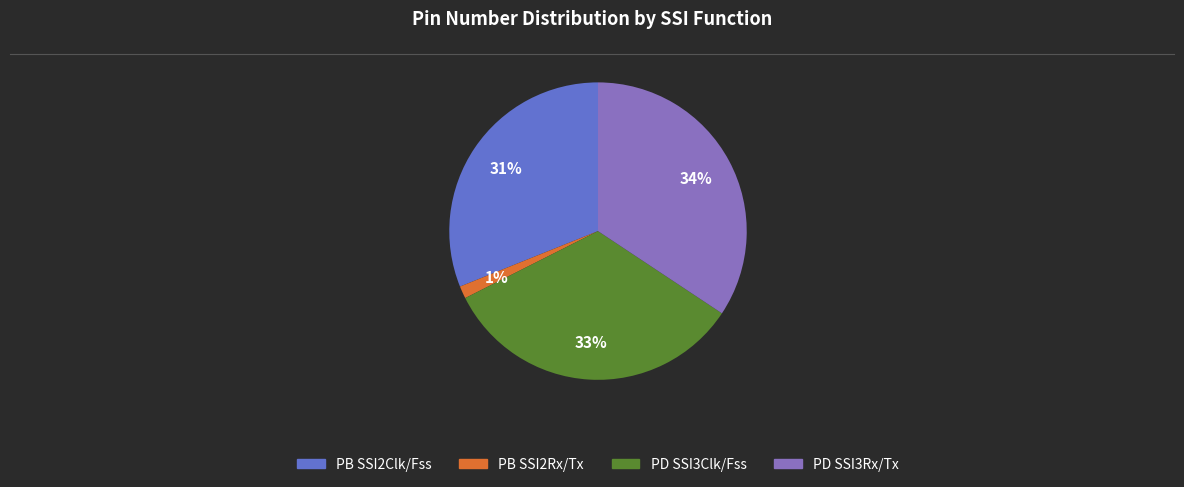

To the nearest percent, what is the average slice percentage?

25%